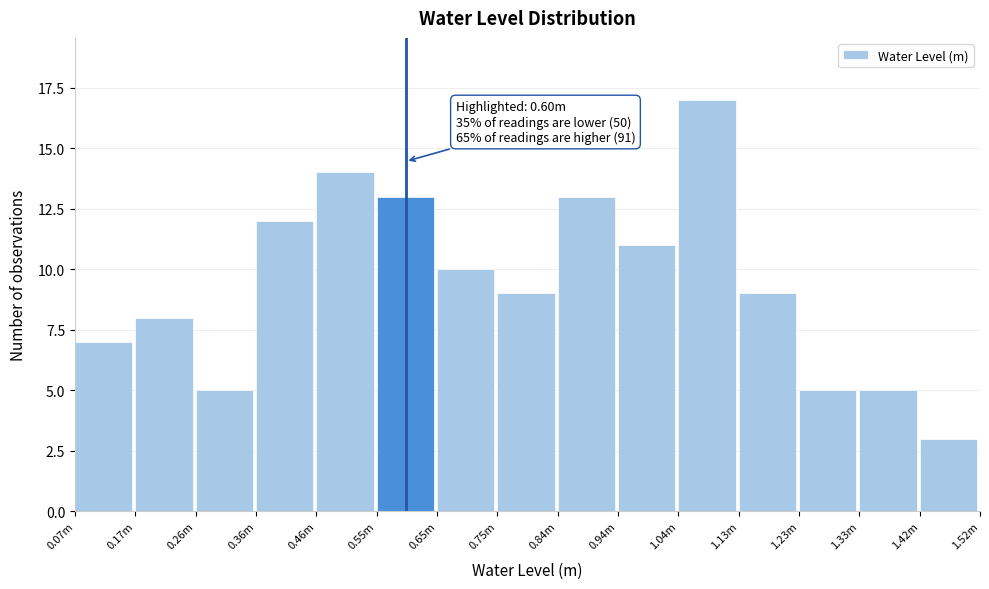

Reading left to right, transcribe all the data shown in this chart.

7	8	5	12	14	13	10	9	13	11	17	9	5	5	3